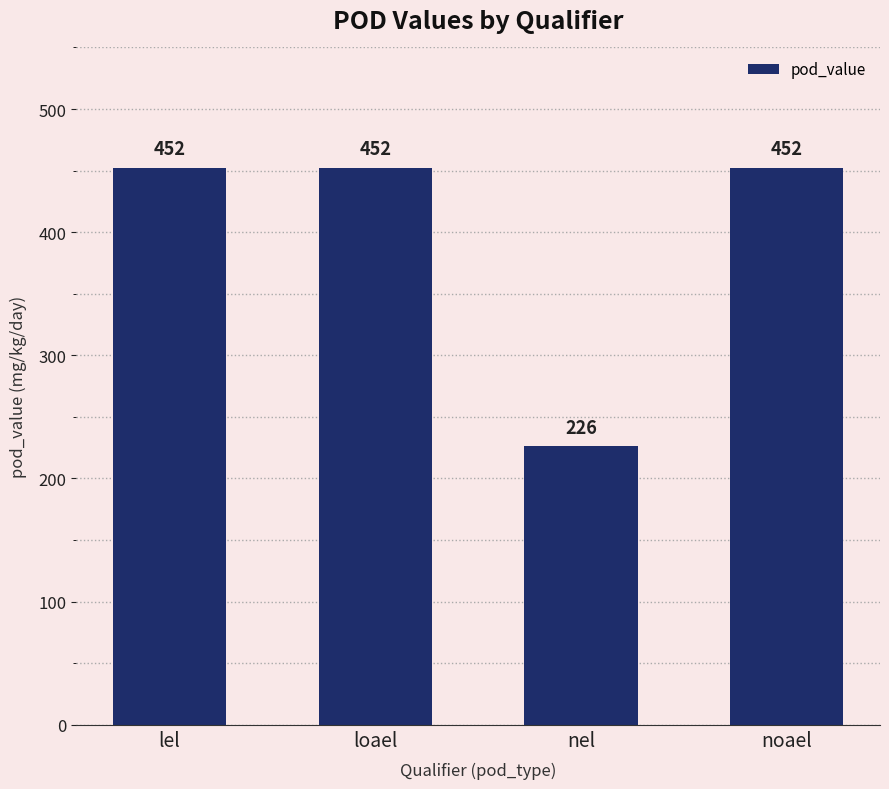

Count the number of categories in the chart.

4